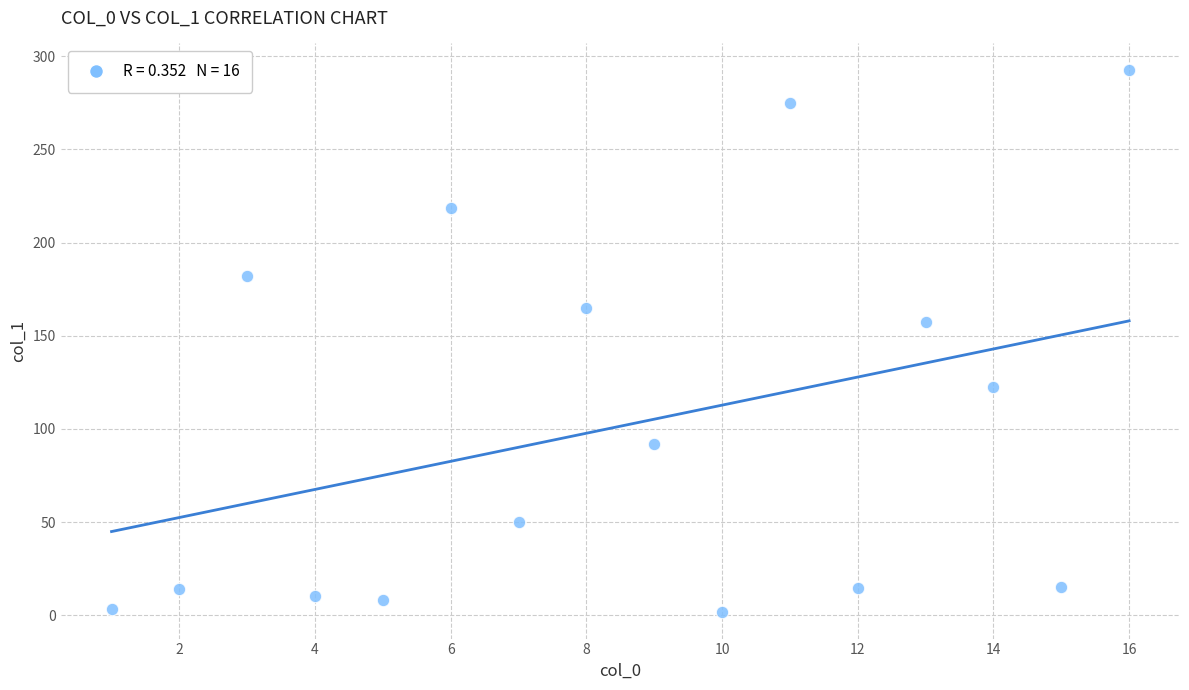

What is the range of Y values (max minus min)?

290.3